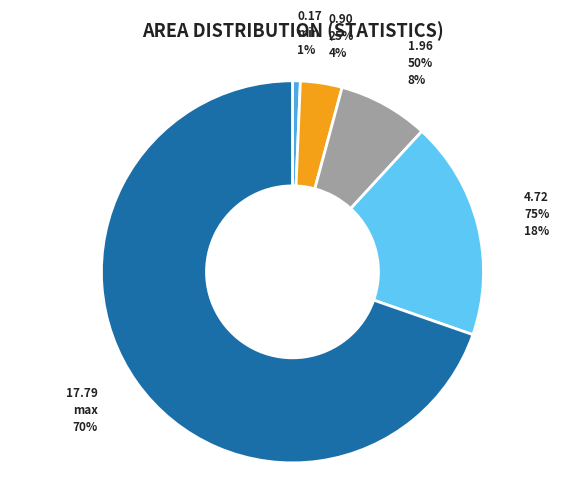

What is the change in value from 25% to max?

+16.9